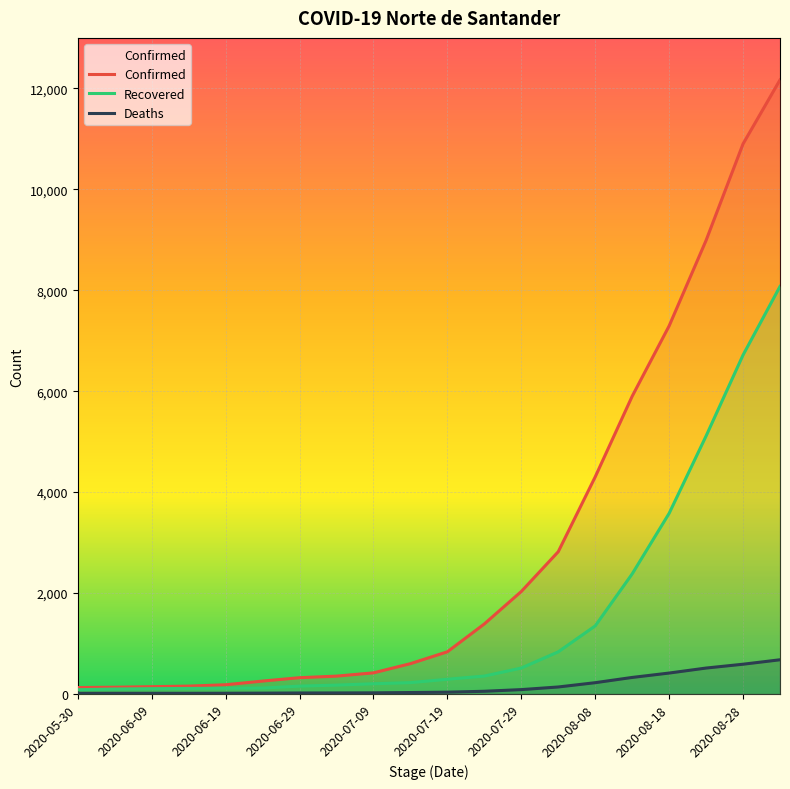

At which category does the chart reach its peak across all series?

2020-09-02